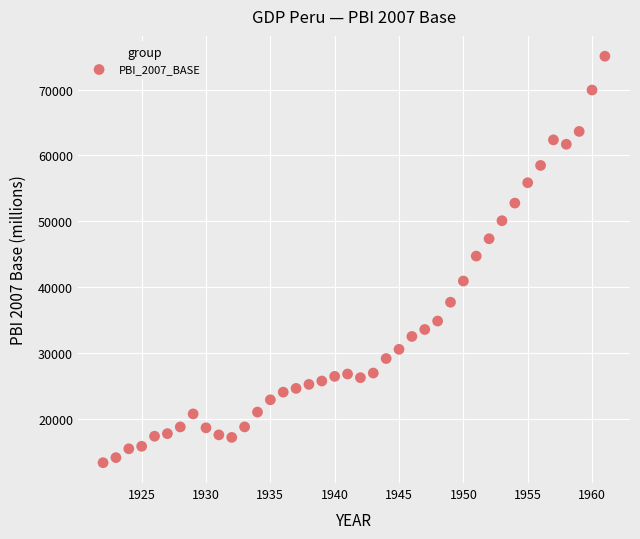

What is the range of X values (max minus min)?

39